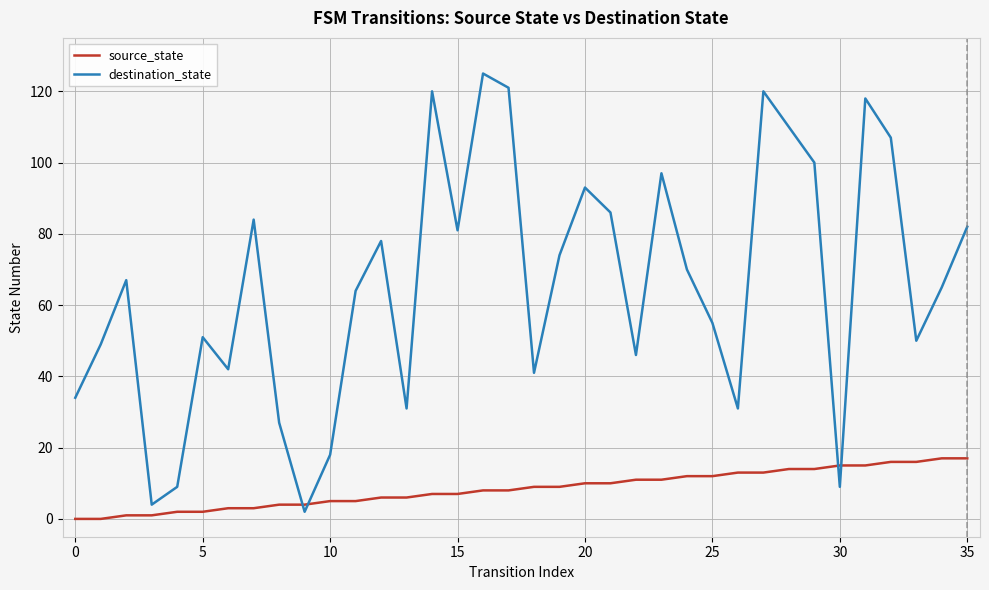

Rank the series by their average value, from highest to lowest.

destination_state, source_state